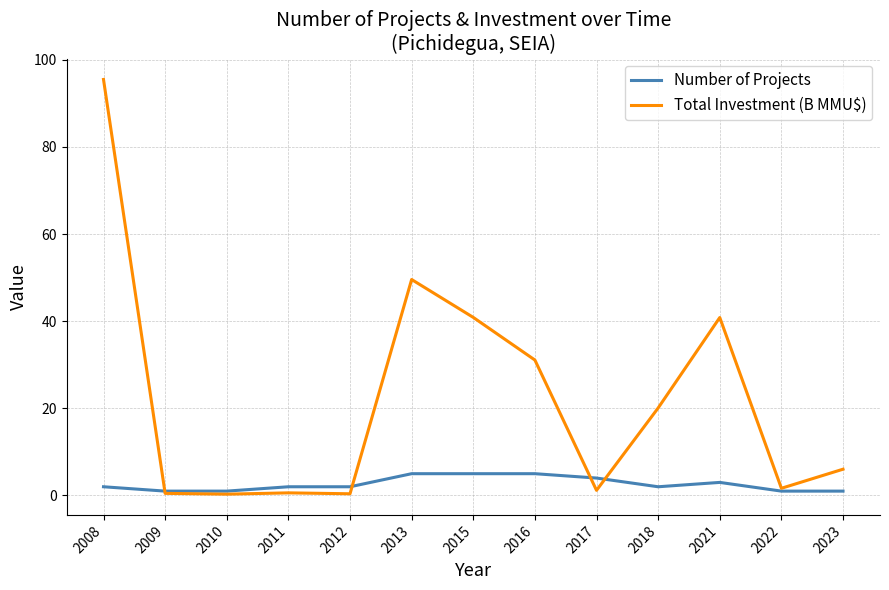

True or false: Total Investment (B MMU$) has a value of 40.9 at 2021.

True